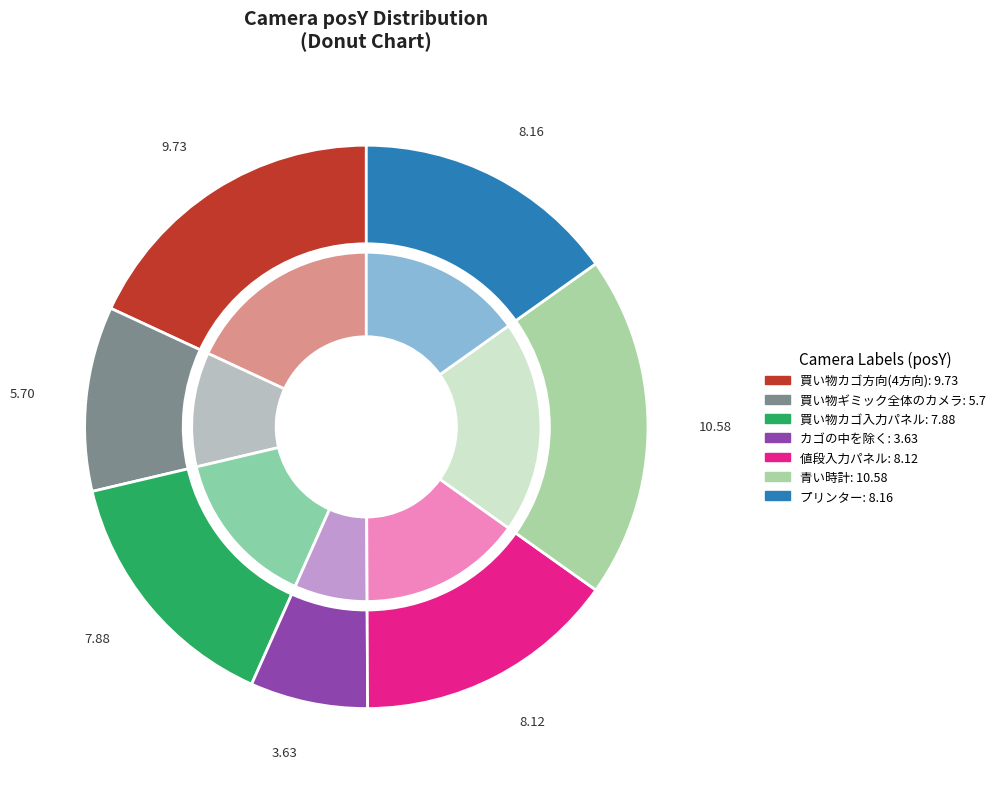

Rank the categories by value from highest to lowest.

青い時計, 買い物カゴ方向(4方向), プリンター, 値段入力パネル, 買い物カゴ入力パネル, 買い物ギミック全体のカメラ, カゴの中を除く